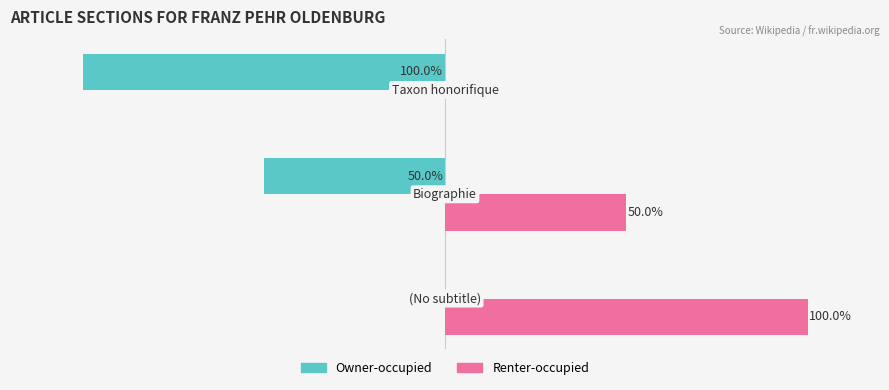

Which series has the largest total across all categories?

Renter-occupied